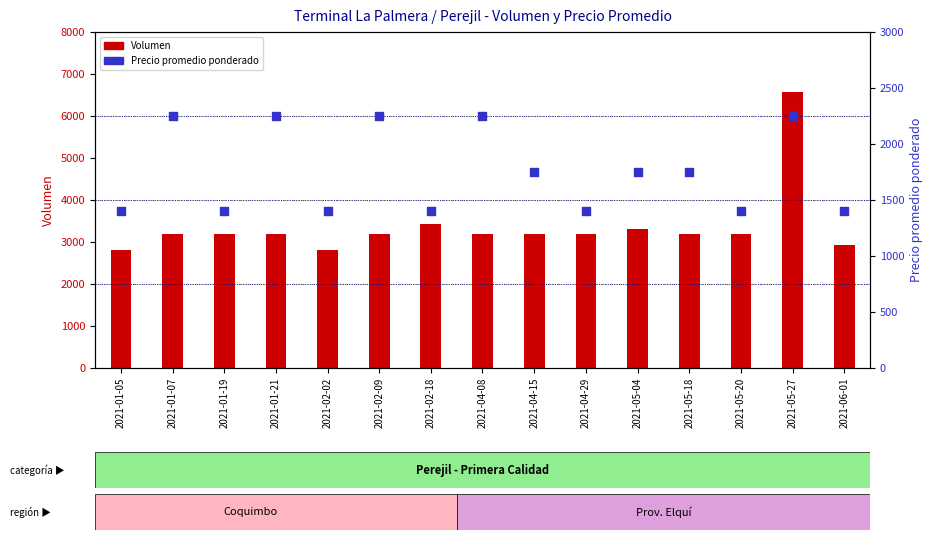

Which series has the largest Y range (max minus min)?

Volumen